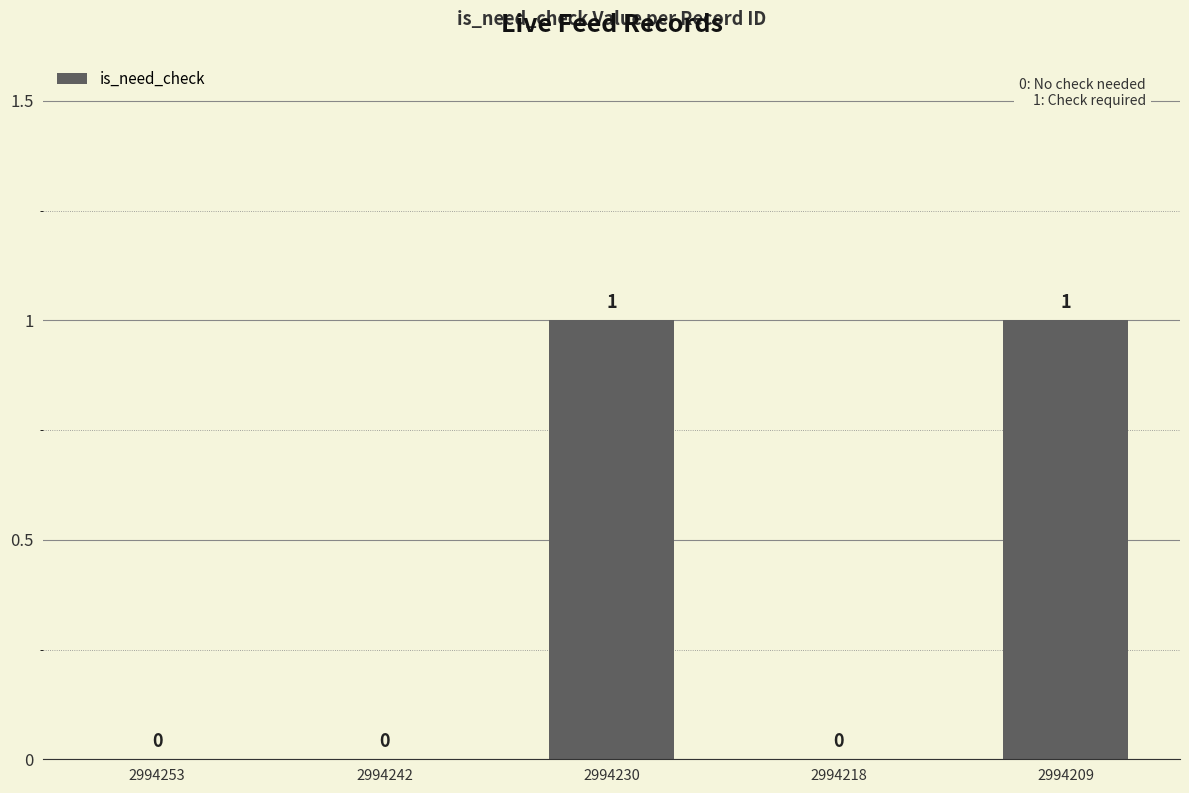

Is it true that the value at 2994218 is 0?

True